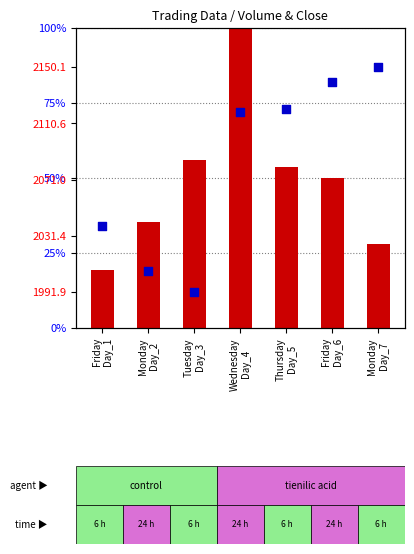

At which category is the sum across all series the highest?

Wednesday
Day_4